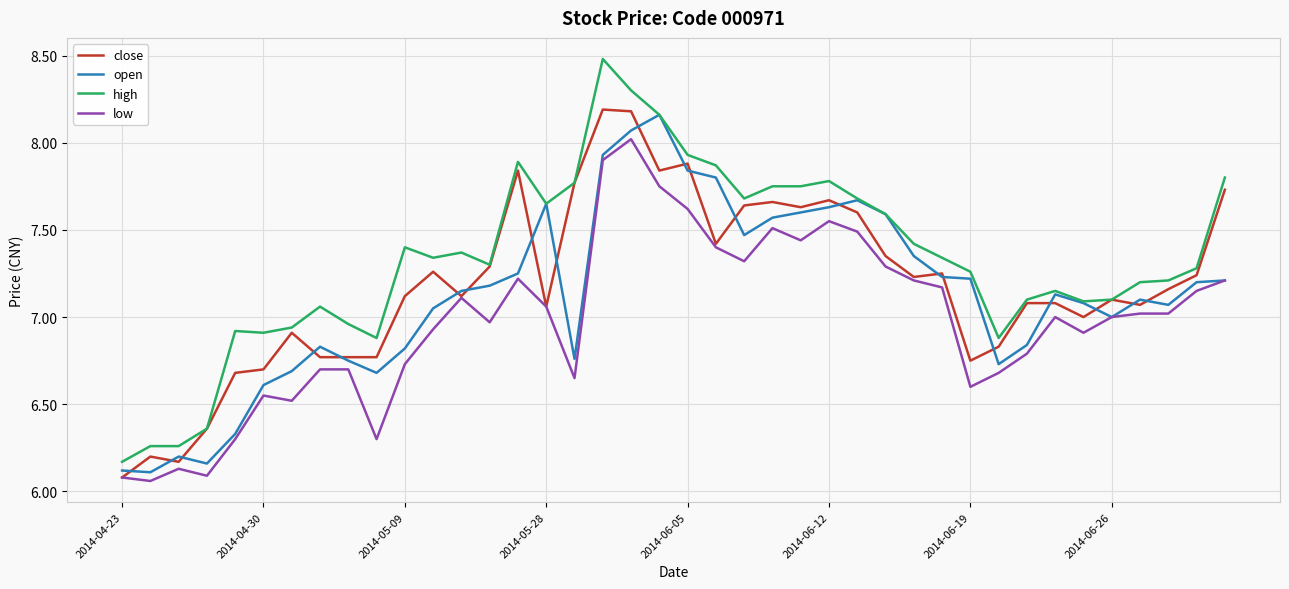

Which series has the widest spread of values?

high